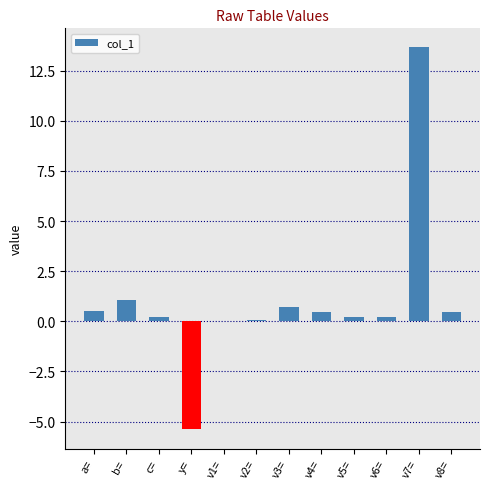

What is the sum of all values?

12.1